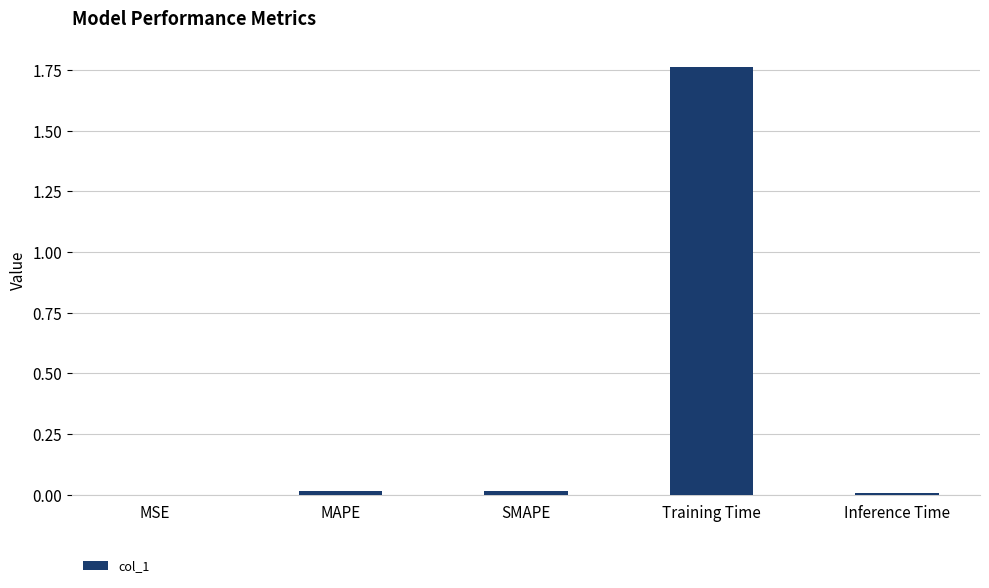

How many categories are shown in the chart?

5